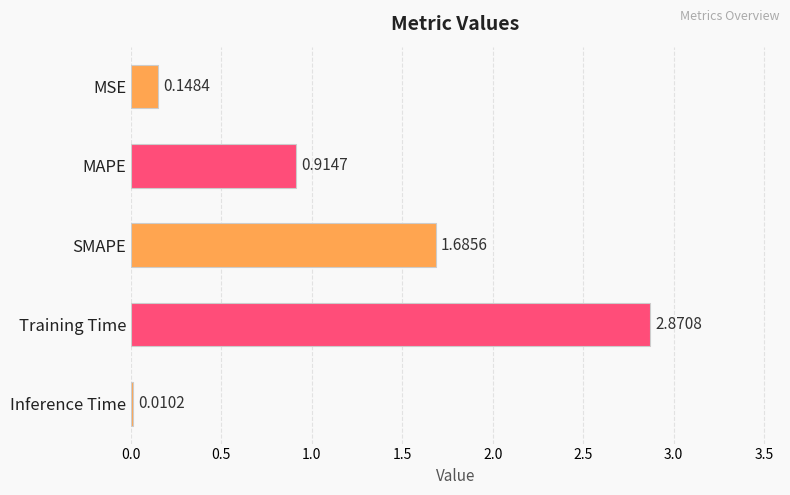

How many distinct data groups are displayed?

1